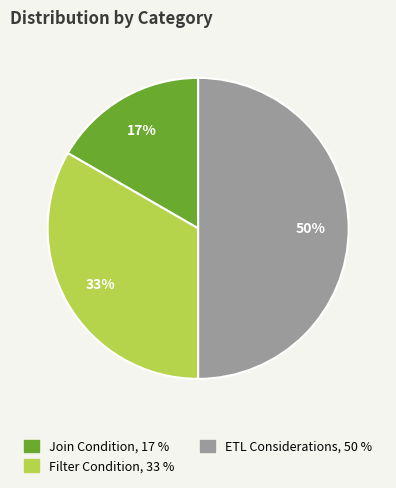

Rank the categories by value from highest to lowest.

ETL Considerations, Filter Condition, Join Condition